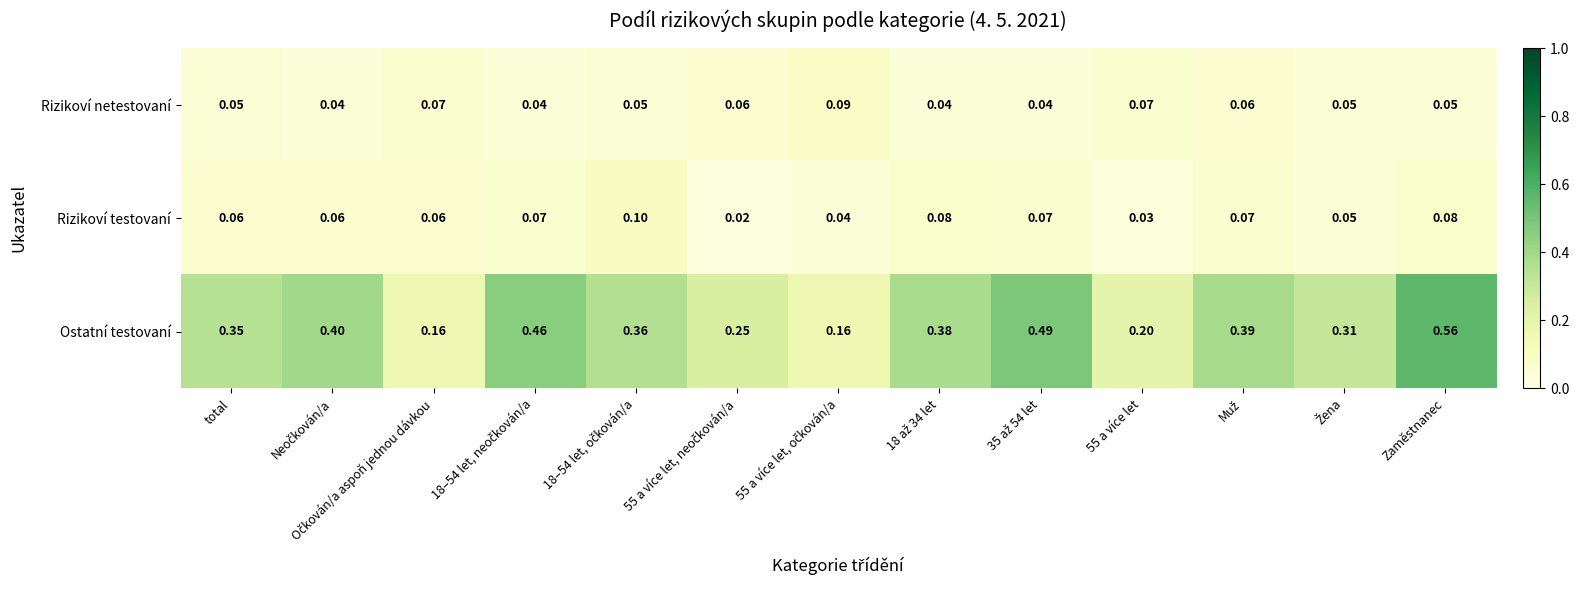

Which category has the highest value across all series?

Zaměstnanec